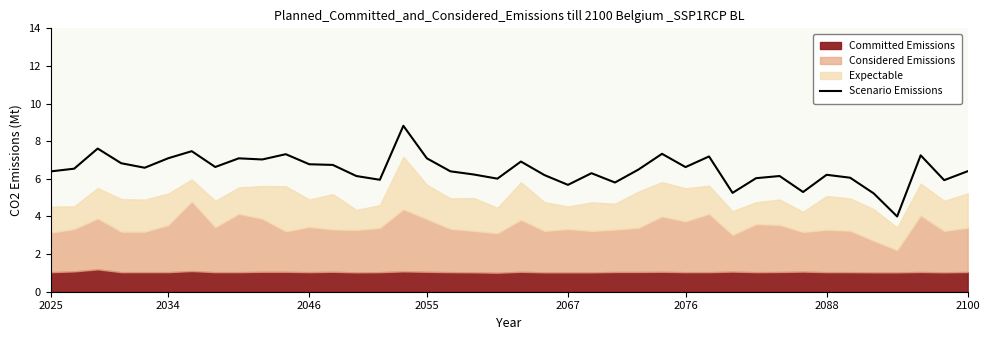

What is the minimum value for Scenario Emissions?

4.0